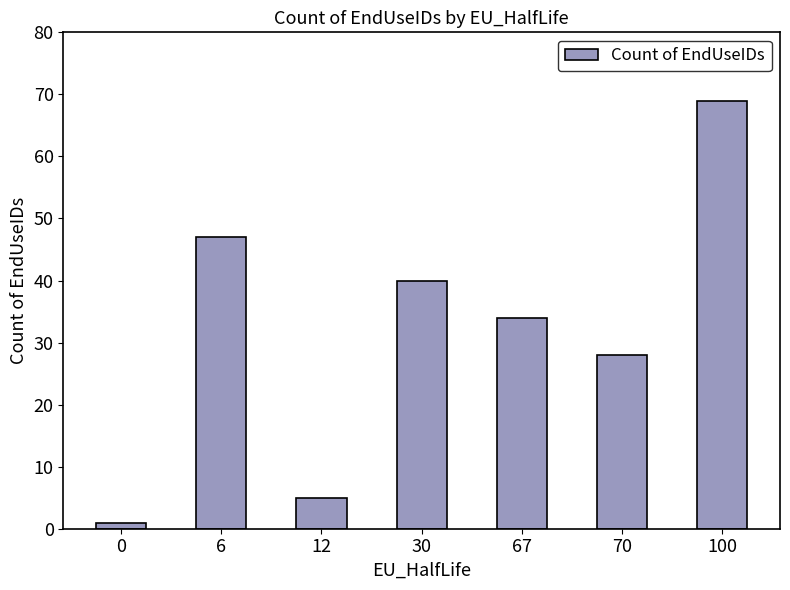

Are the bars grouped side by side (vs. stacked)?

No